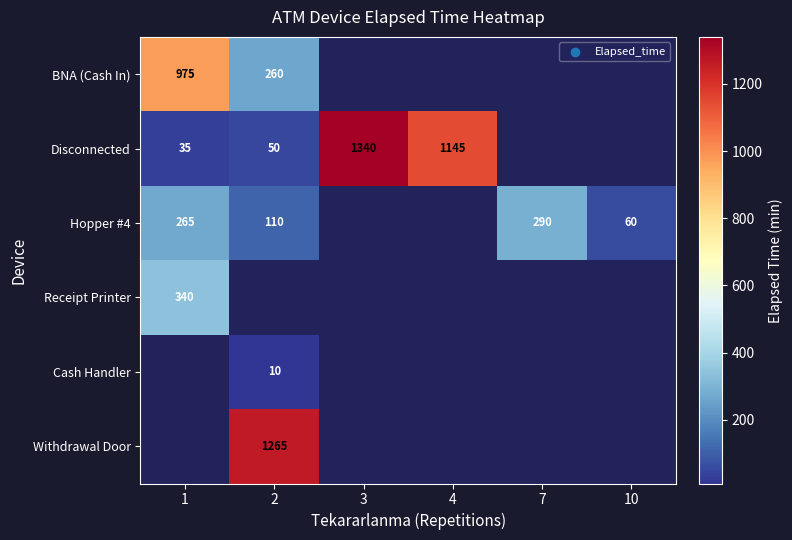

Is it true that BNA (Cash In) equals 975 at 1?

True